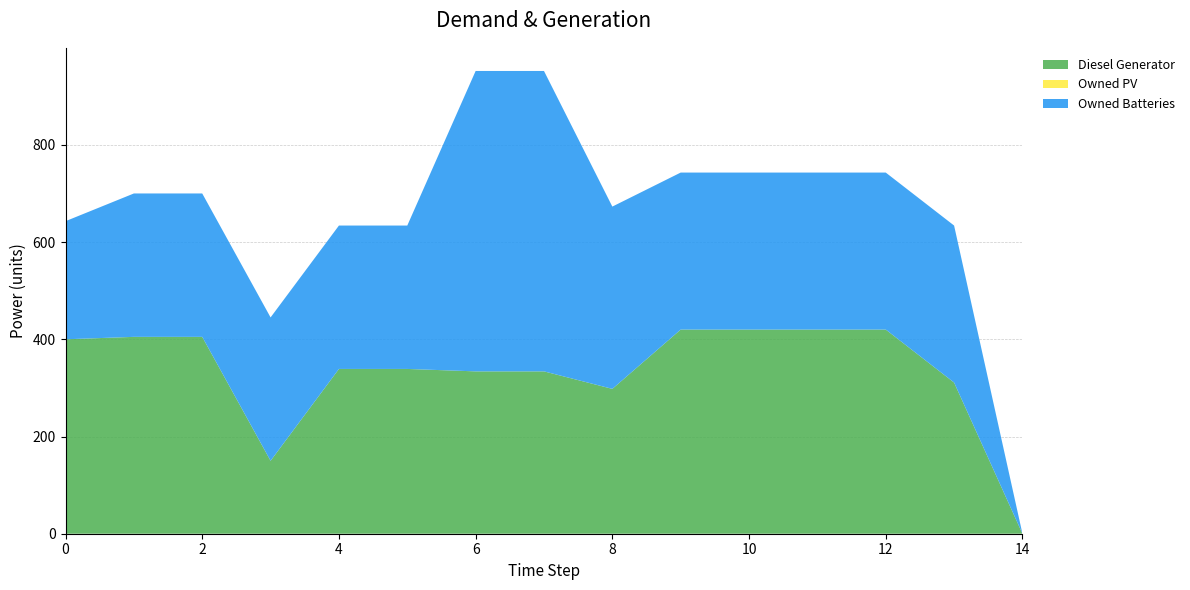

Reading left to right, what are all the values shown in this chart?

Diesel Generator: 0=400.0	1=405.0	2=405.0	3=150.0	4=339.0	5=339.0	6=334.0	7=334.0	8=298.0	9=420.0	10=420.0	11=420.0	12=420.0	13=311.0	14=0.0
Owned PV: 0=0.0	1=0.0	2=0.0	3=0.0	4=0.0	5=0.0	6=0.0	7=0.0	8=0.0	9=0.0	10=0.0	11=0.0	12=0.0	13=0.0	14=0.0
Owned Batteries: 0=243.0	1=295.0	2=295.0	3=295.0	4=295.0	5=295.0	6=618.0	7=618.0	8=375.0	9=323.0	10=323.0	11=323.0	12=323.0	13=323.0	14=0.0